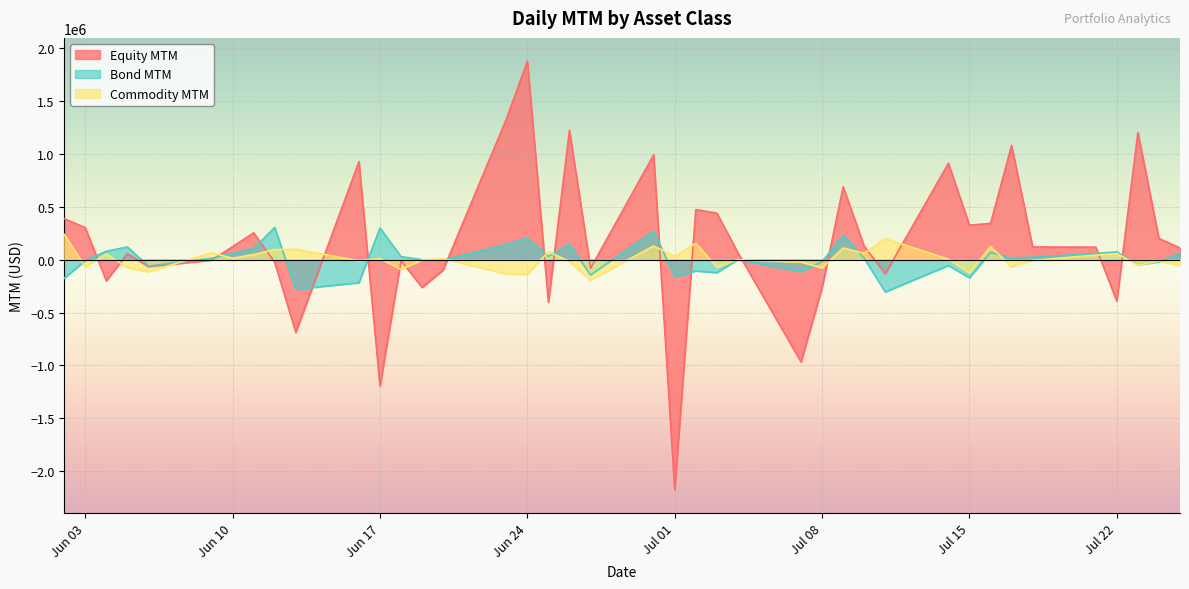

How many interior local peaks does the Commodity MTM series have?

14